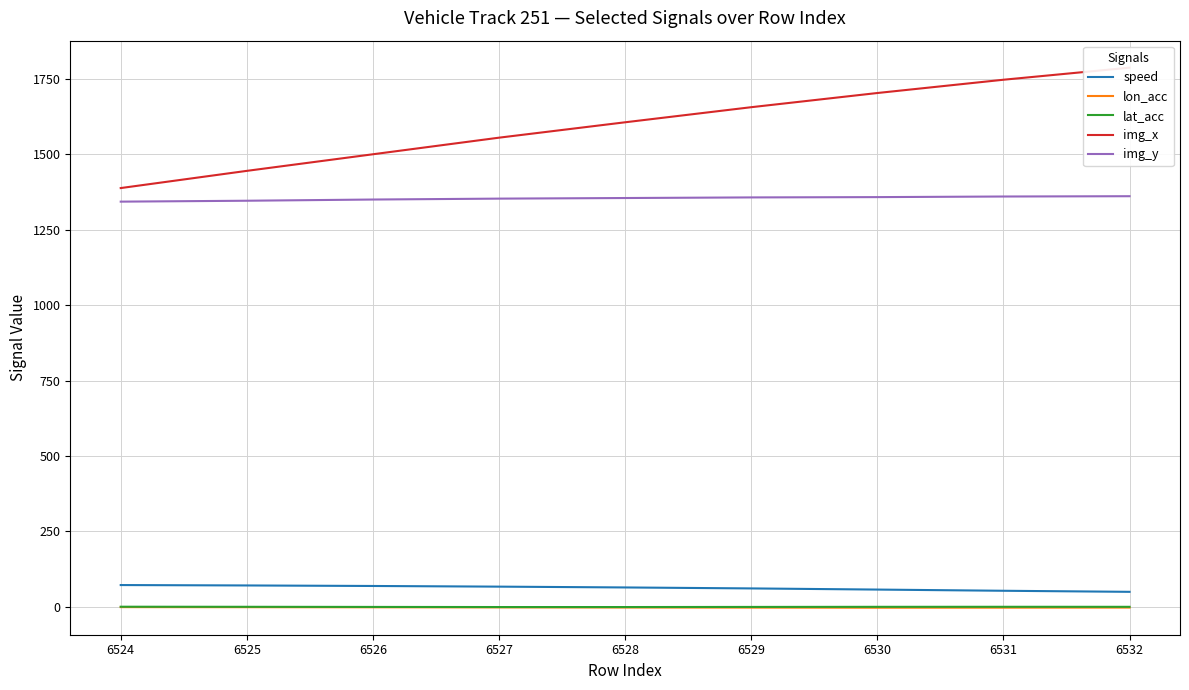

What is the total value across all series at 6528?

3022.8